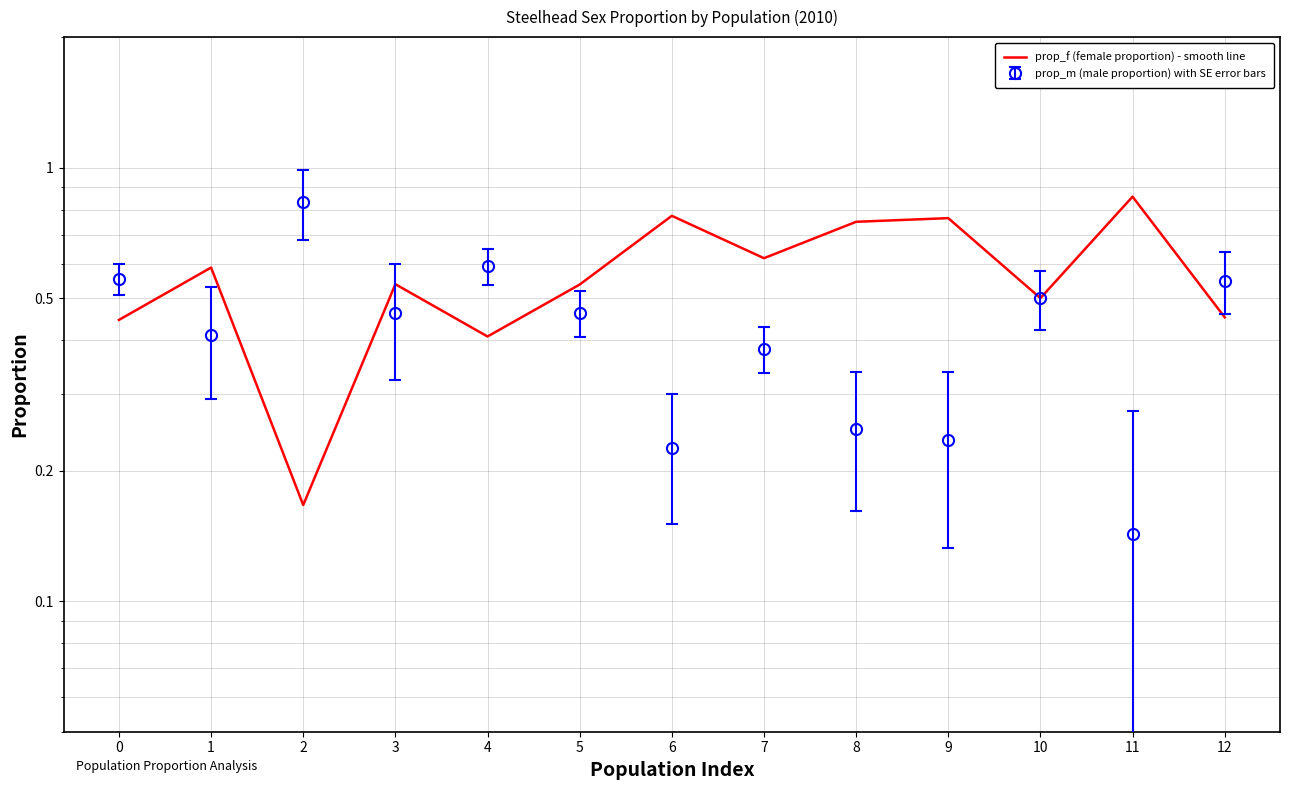

At which category does the data reach its first local peak?

1